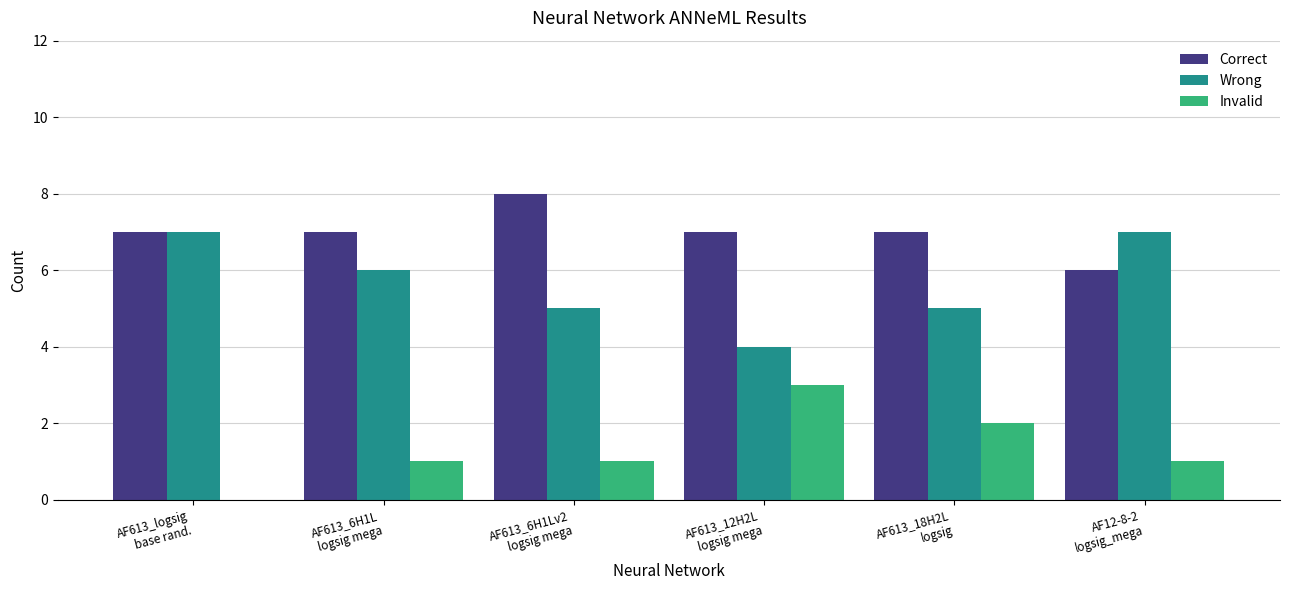

What is the sum of all Wrong values?

34